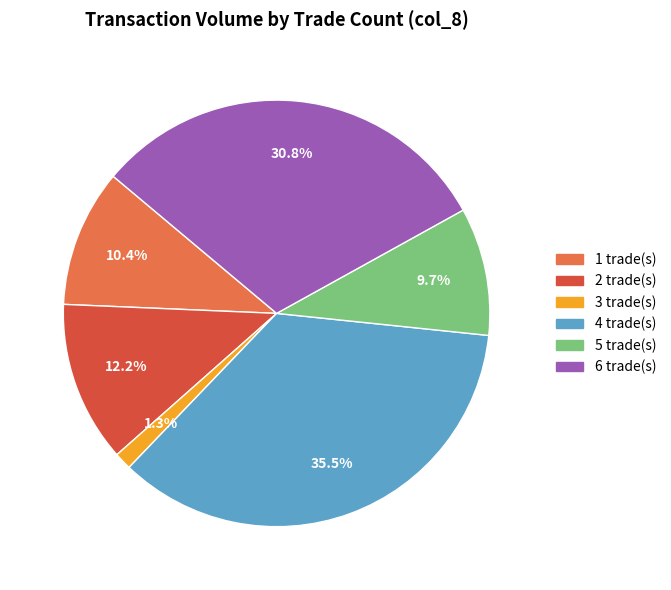

Count the number of slices in the pie.

6